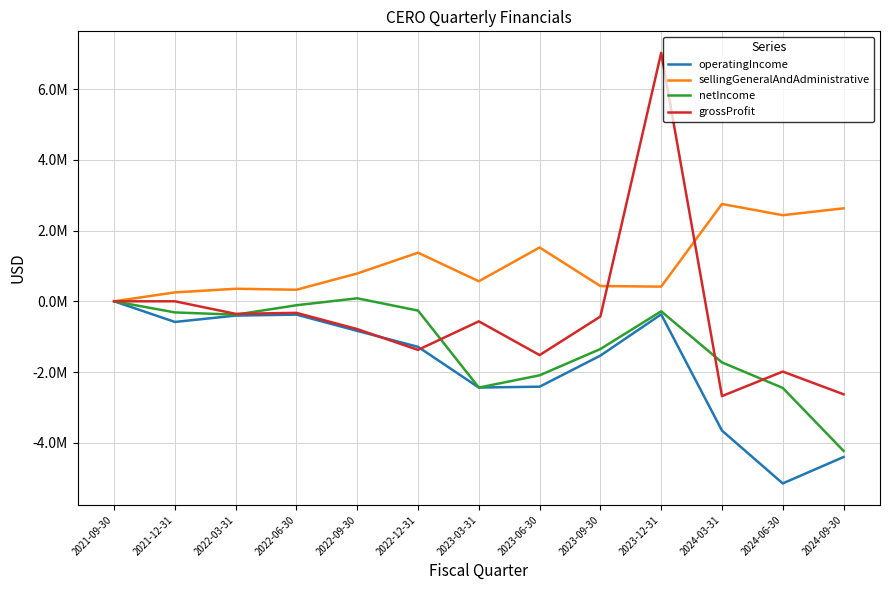

What is the spread (max minus min) of values at 2024-09-30?

7030266